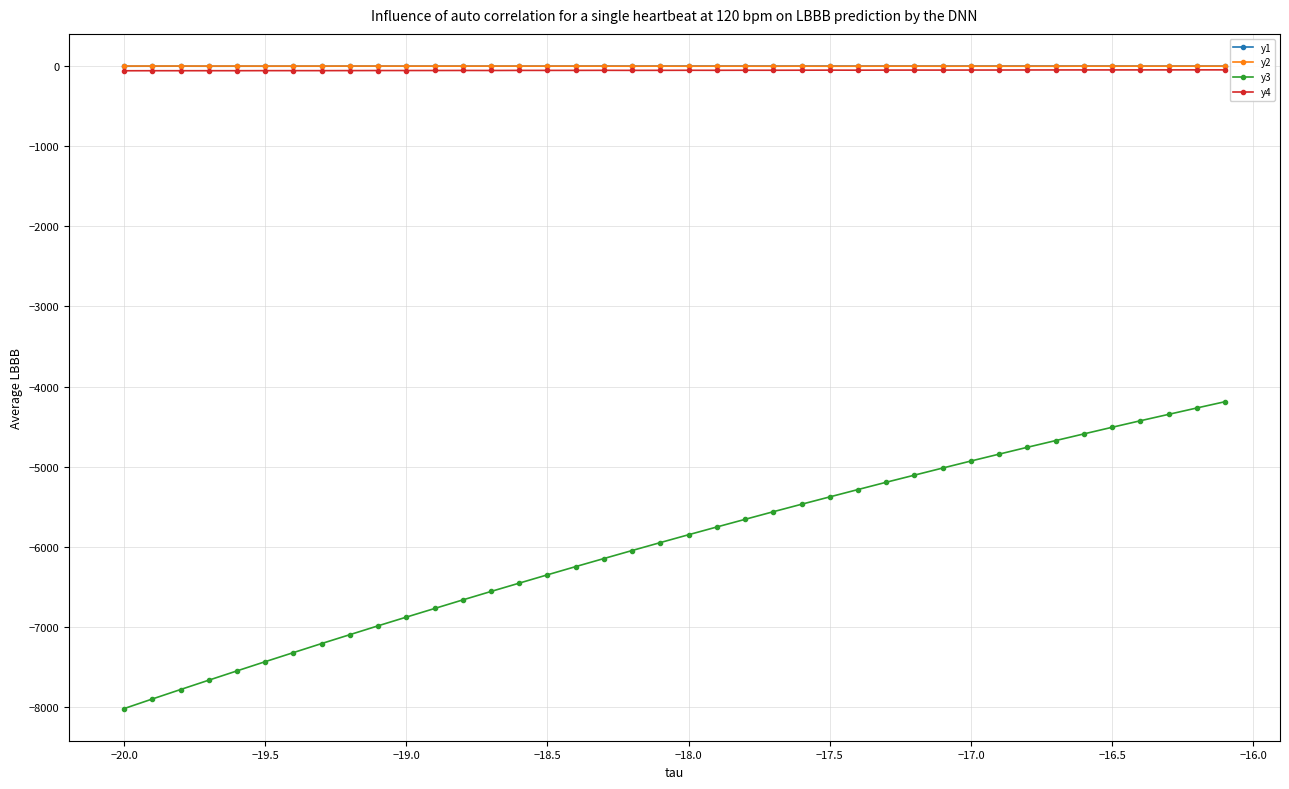

What is the maximum value for y3?

-4189.3